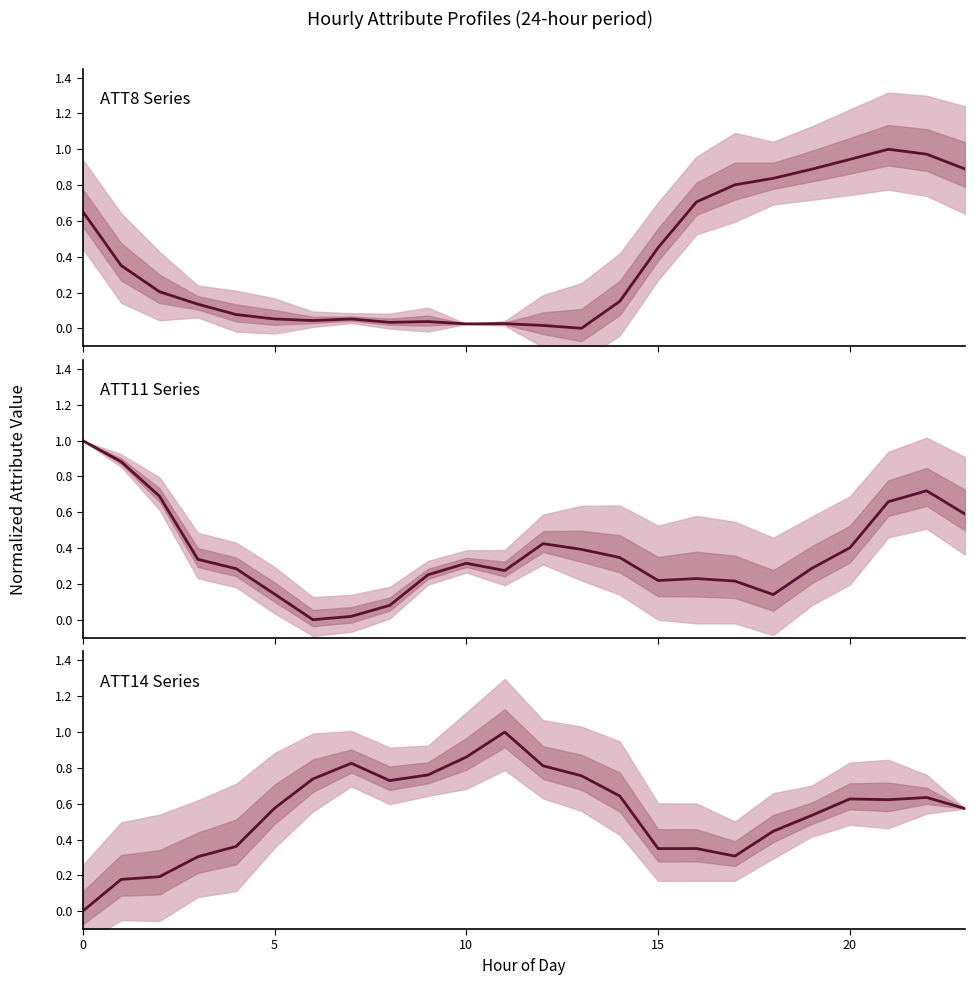

What is the maximum value shown in the chart?

1.0